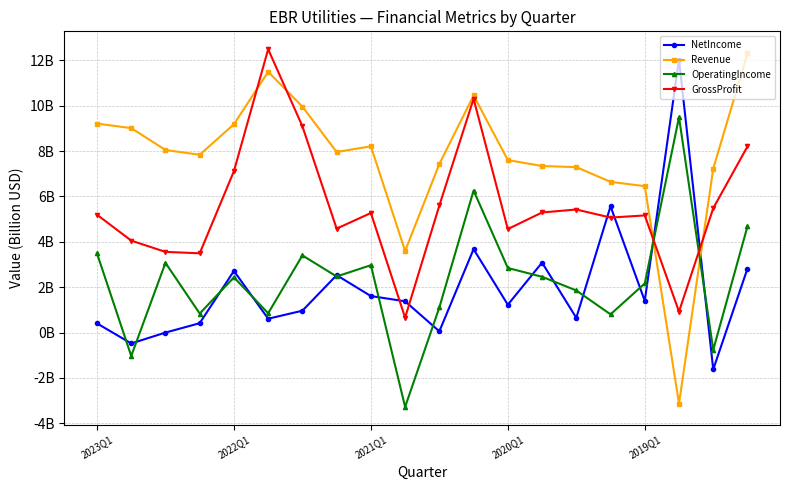

Is this an area chart (filled region under the line)?

No